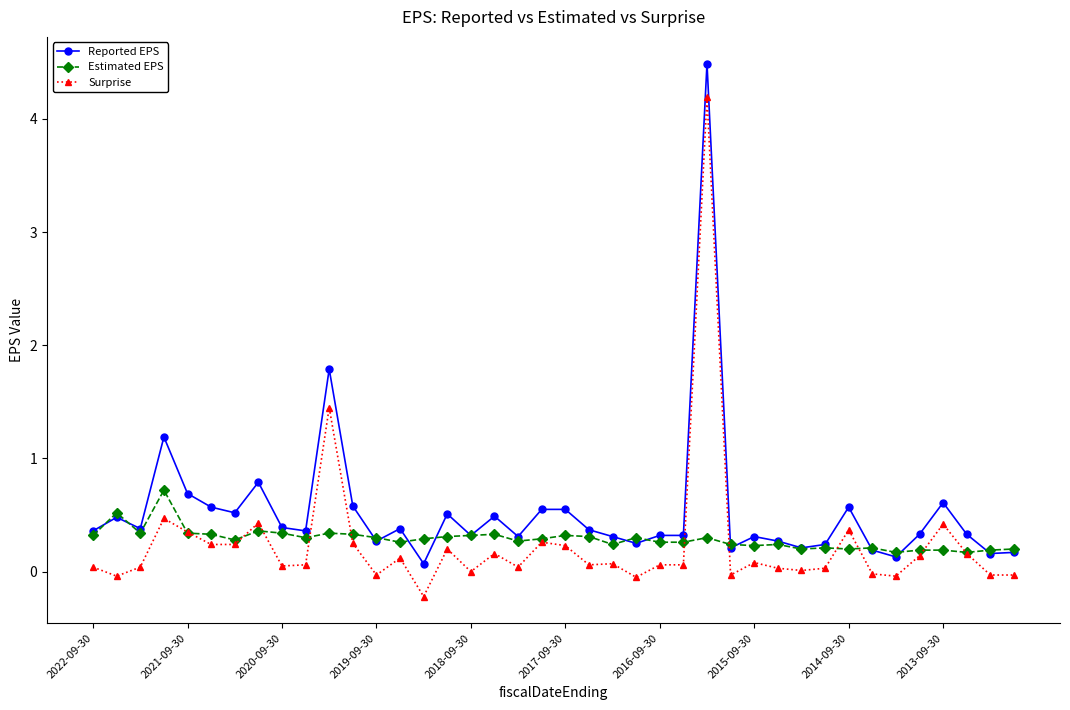

Which series has the largest total across all categories?

Reported EPS